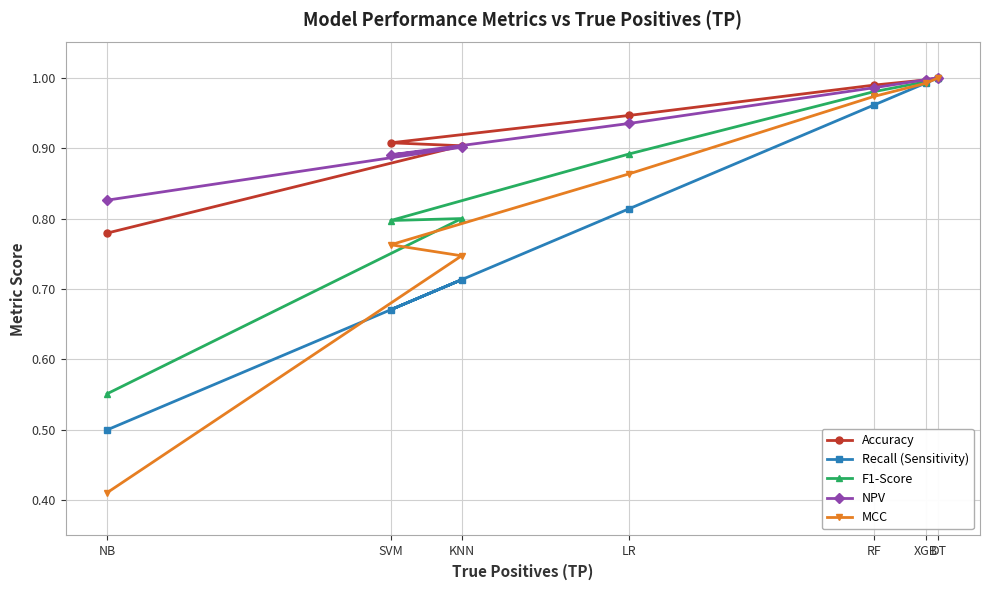

The value of Recall (Sensitivity) at SVM is 0.7. True or false?

True